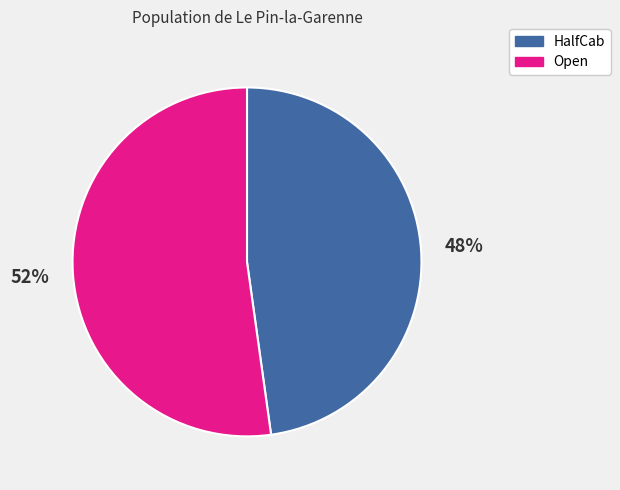

The Open slice represents 47% of the pie. True or false?

False